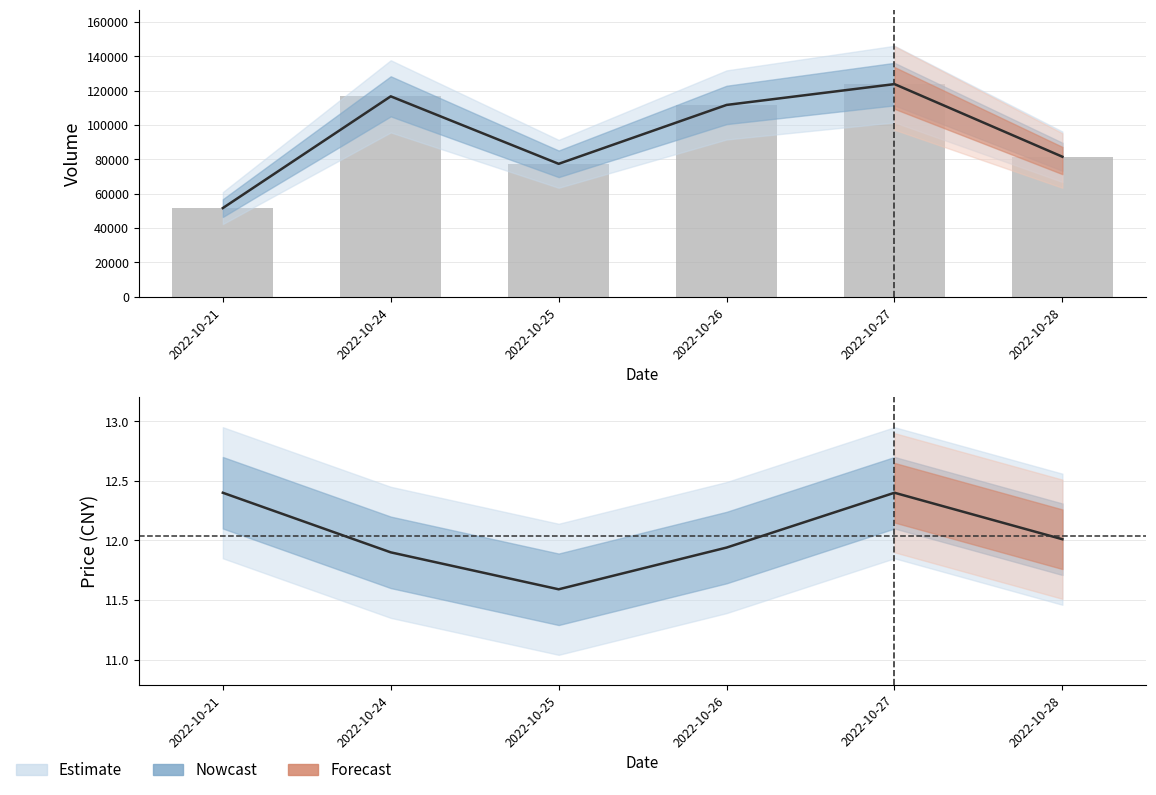

What is the difference between the second highest and second lowest values in the price series?

0.5